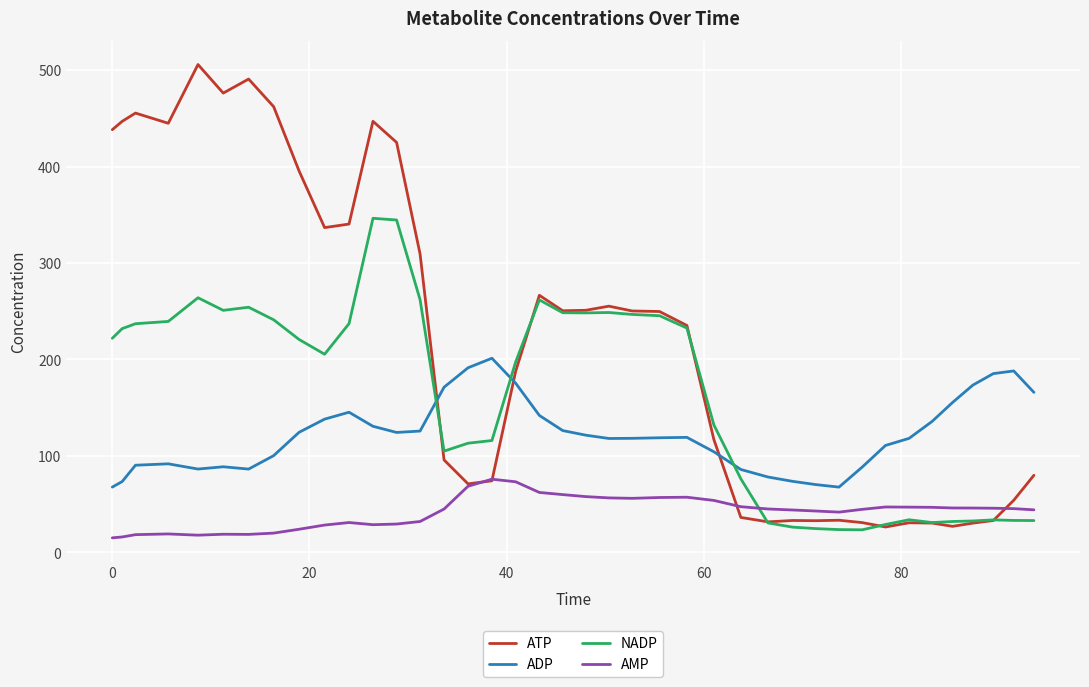

Which series has the widest spread of values?

ATP